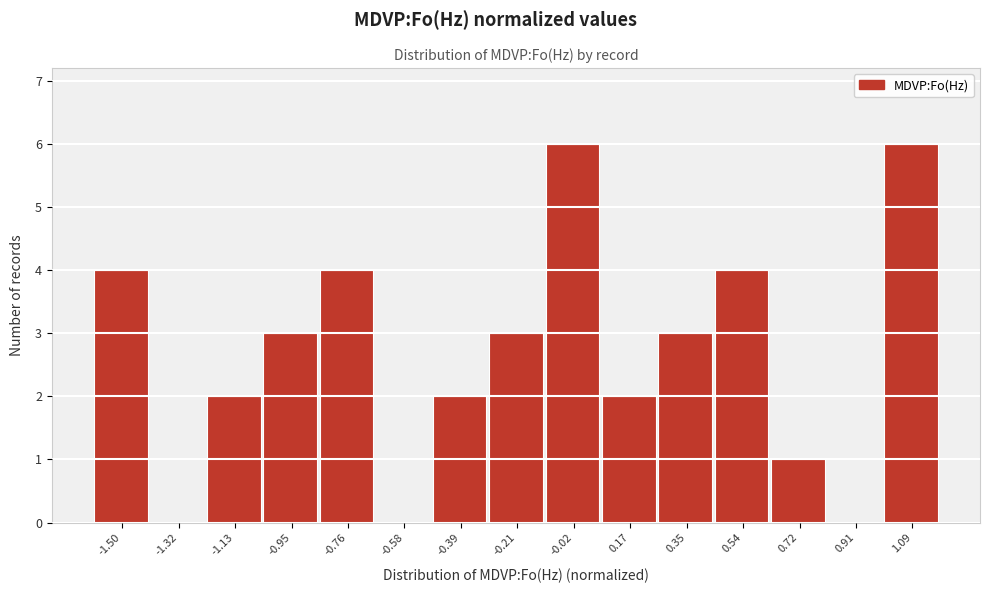

What is the height of the bar covering -0.30 to -0.12 on the x-axis? Neither the bar edges nor the heights are printed on the chart, so give them approximately, as read against the axes.

3